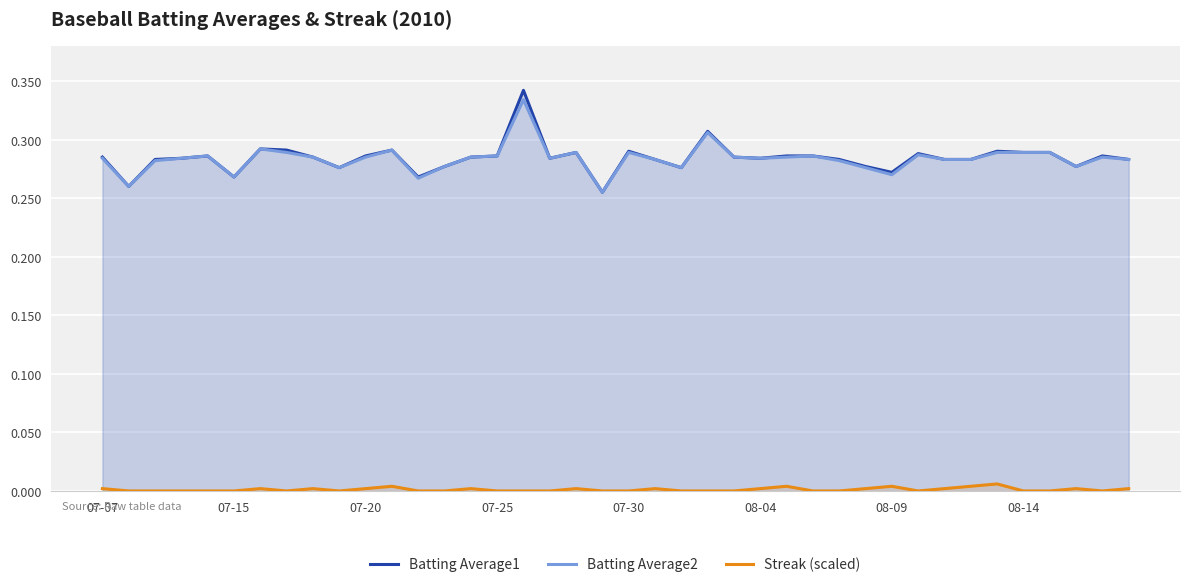

What is the greatest value displayed?

0.3